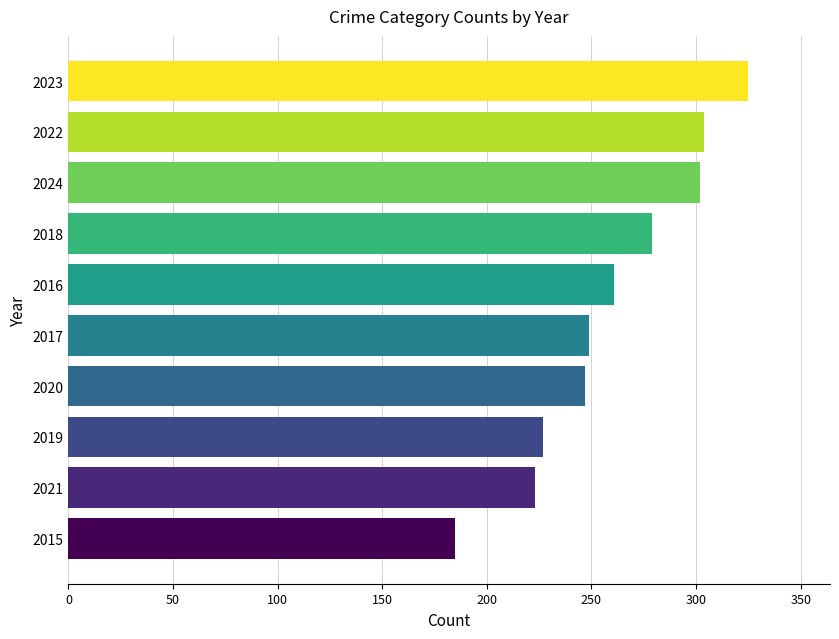

What is the ratio of the value at 2015 to the value at 2018?

0.7